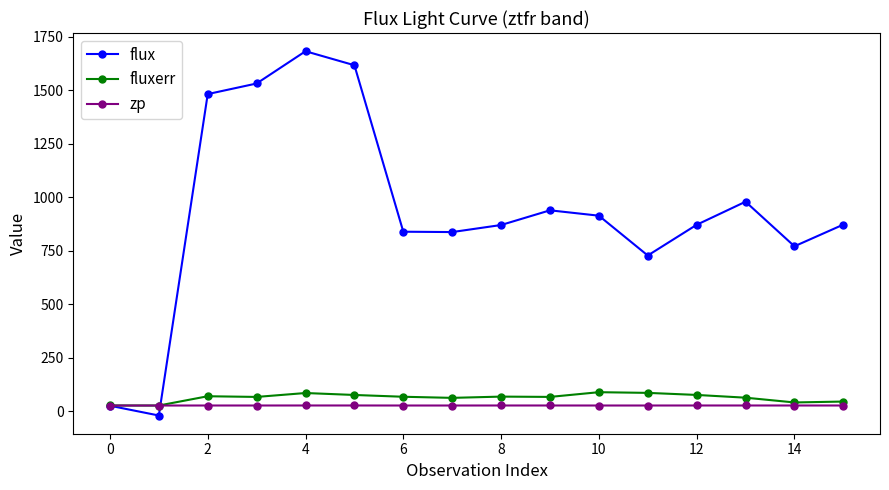

What is the sum of all fluxerr values?

1008.4